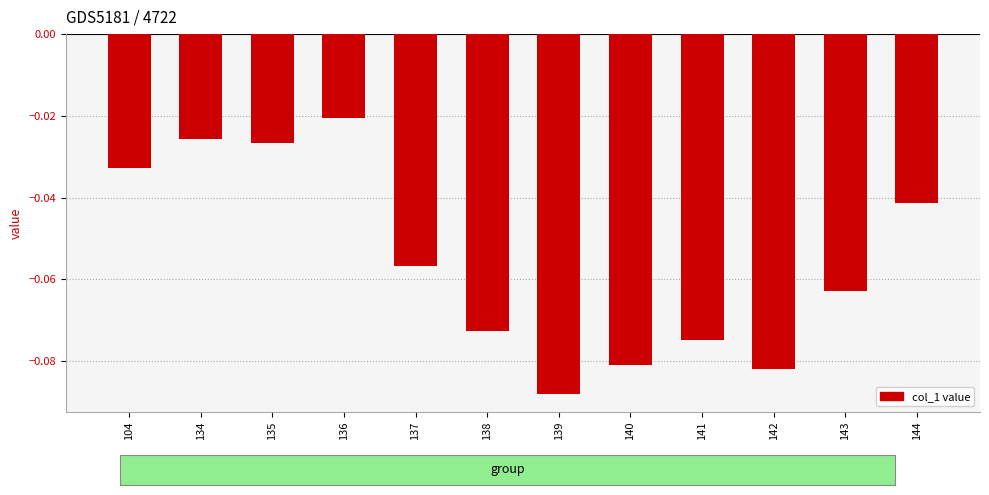

How many data points does each series have?

12